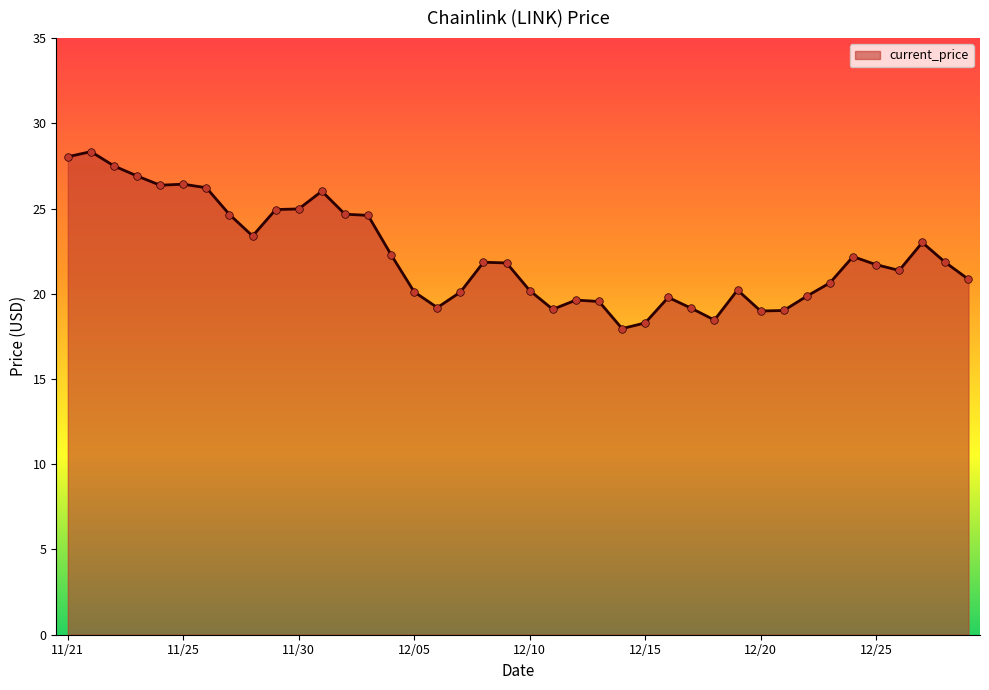

What is the minimum value shown in the chart?

18.0